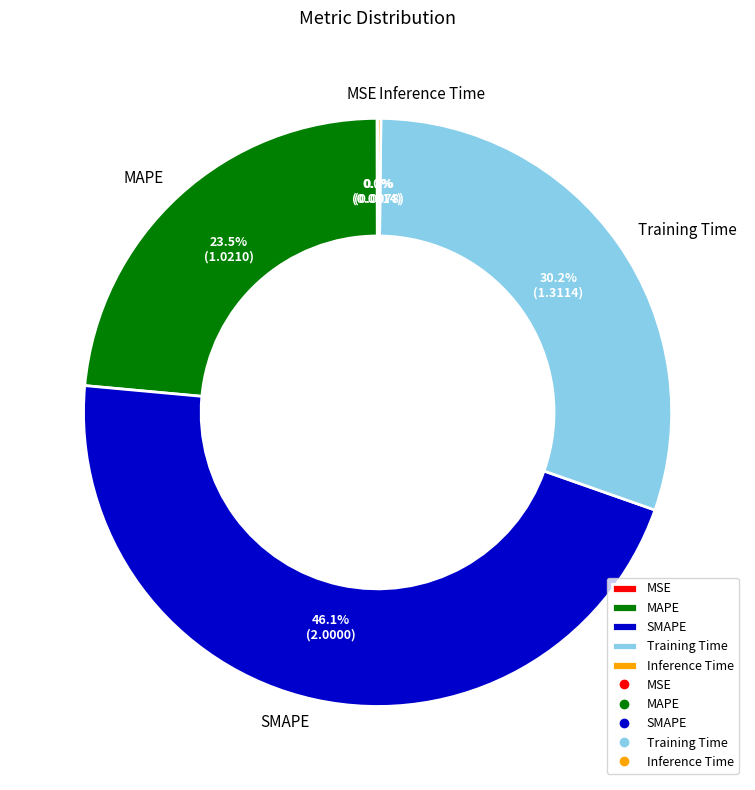

Which category has the biggest portion of the pie?

SMAPE